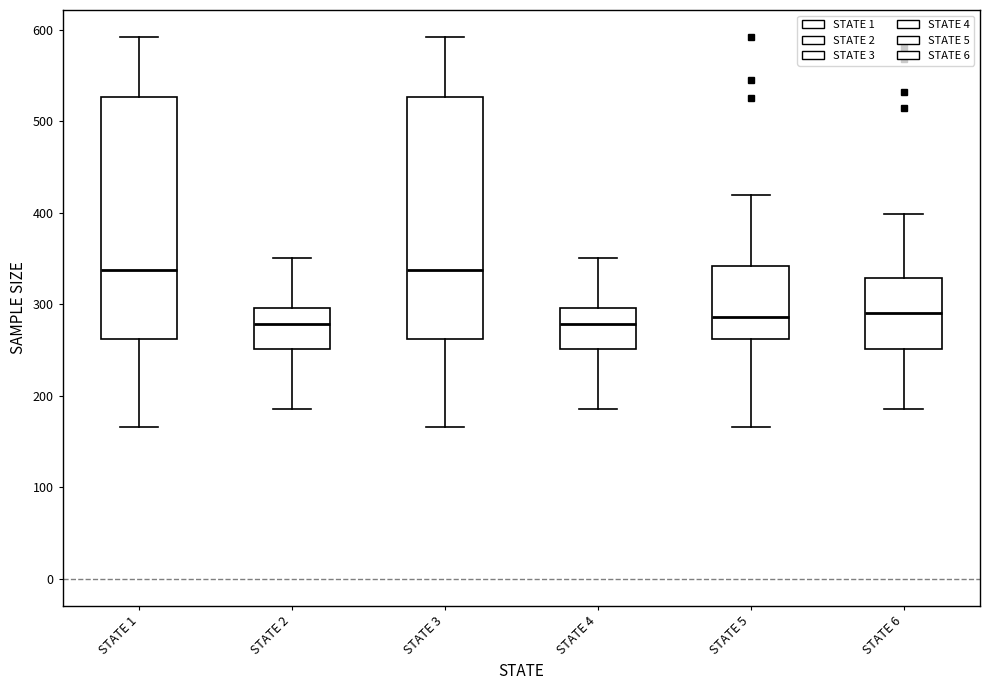

Reading left to right, read every box against the y-axis: the position of its median line, the range the box covers, and the ends of its whiskers. The values are not printed on the chart, so give them approximately, as read against the axis.

STATE 1: median 340, box 260 to 530, whiskers 170 to 590
STATE 2: median 280, box 250 to 300, whiskers 190 to 350
STATE 3: median 340, box 260 to 530, whiskers 170 to 590
STATE 4: median 280, box 250 to 300, whiskers 190 to 350
STATE 5: median 290, box 260 to 340, whiskers 170 to 420
STATE 6: median 290, box 250 to 330, whiskers 190 to 400